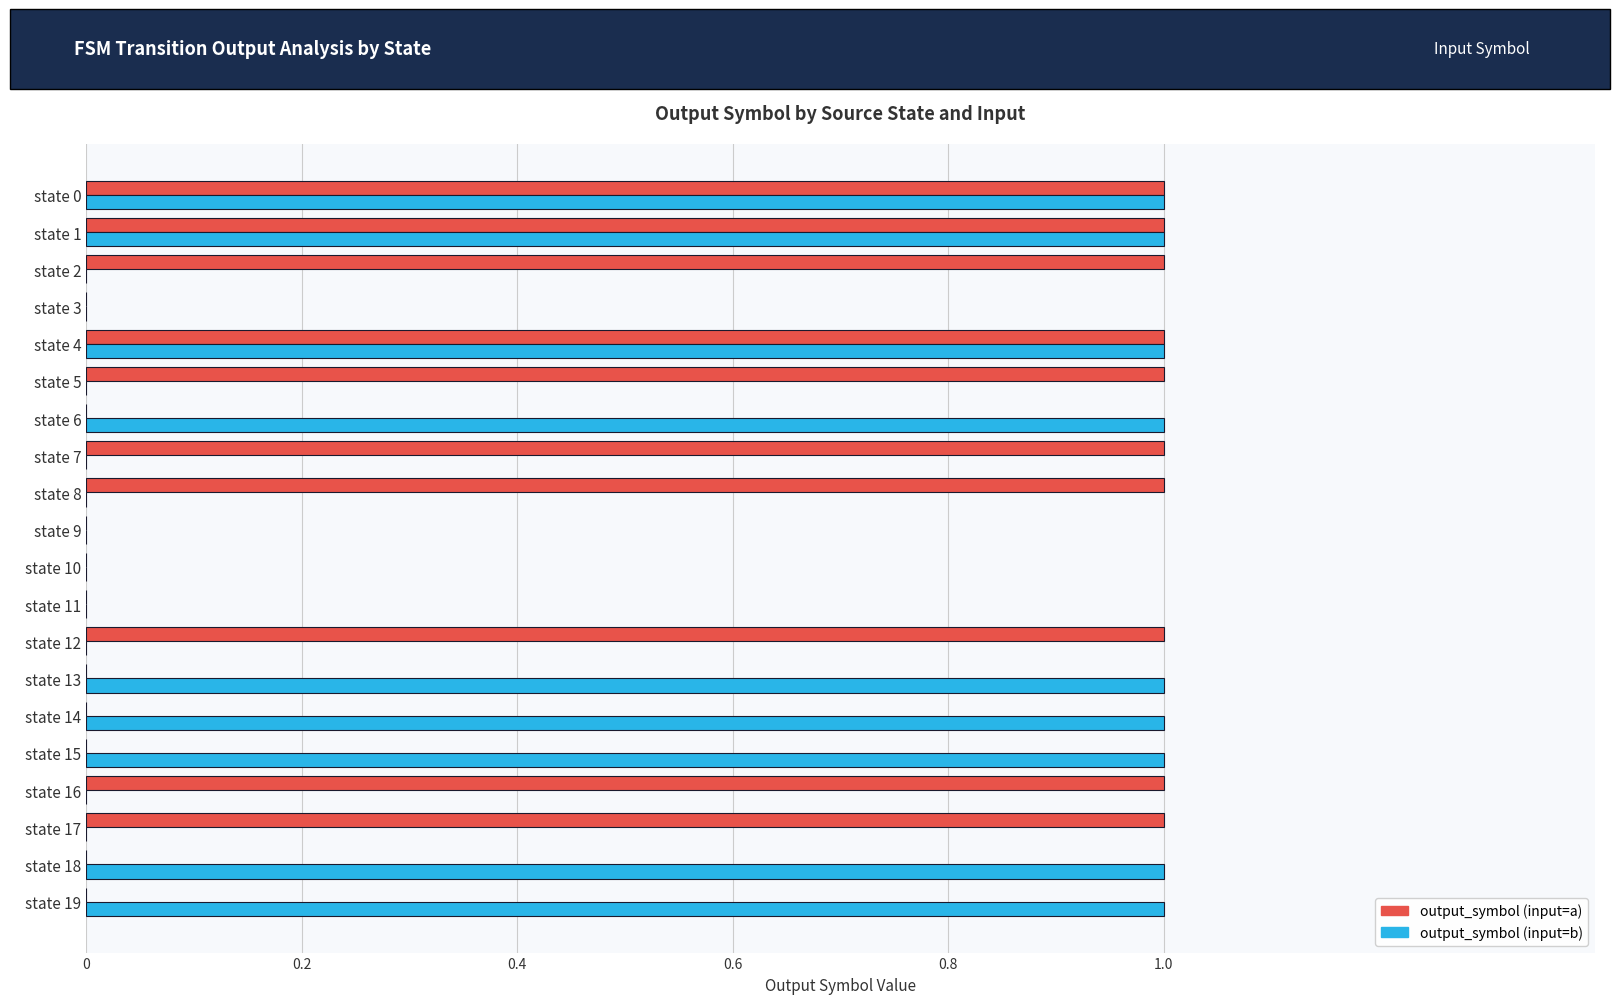

Is it true that output_symbol (input=a) equals 1 at state 1?

True